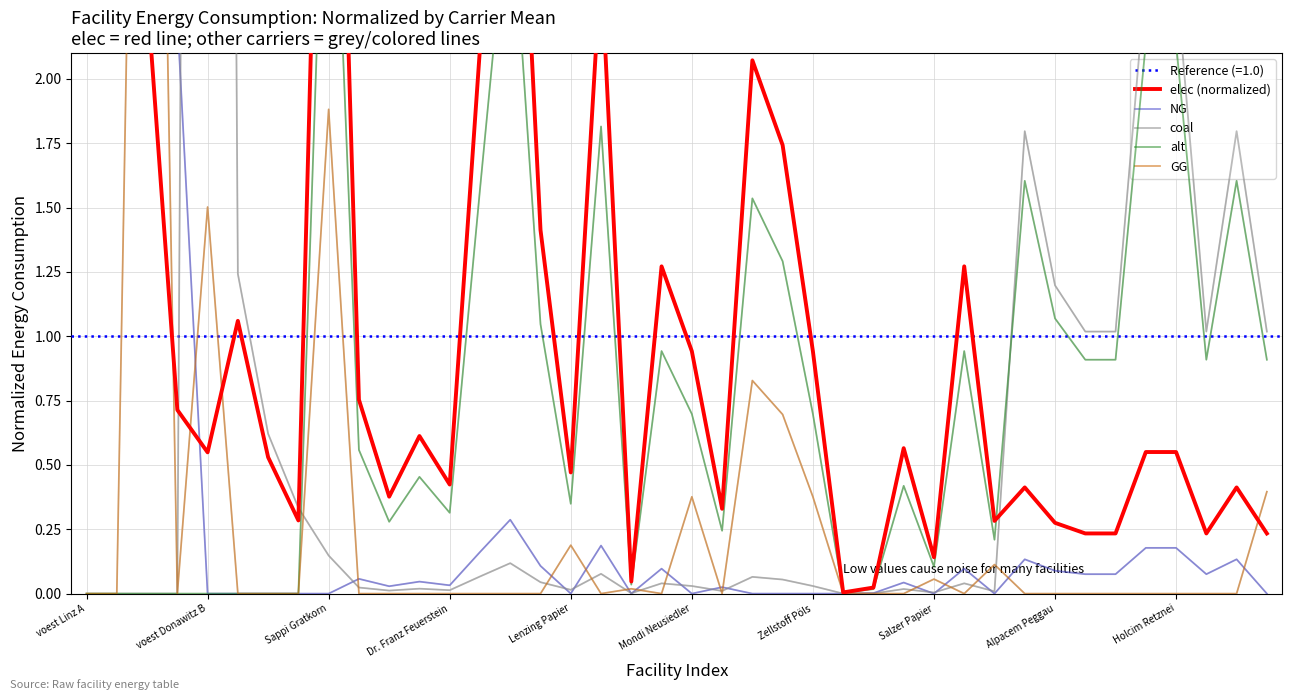

True or false: GG and NG intersect in this chart.

True